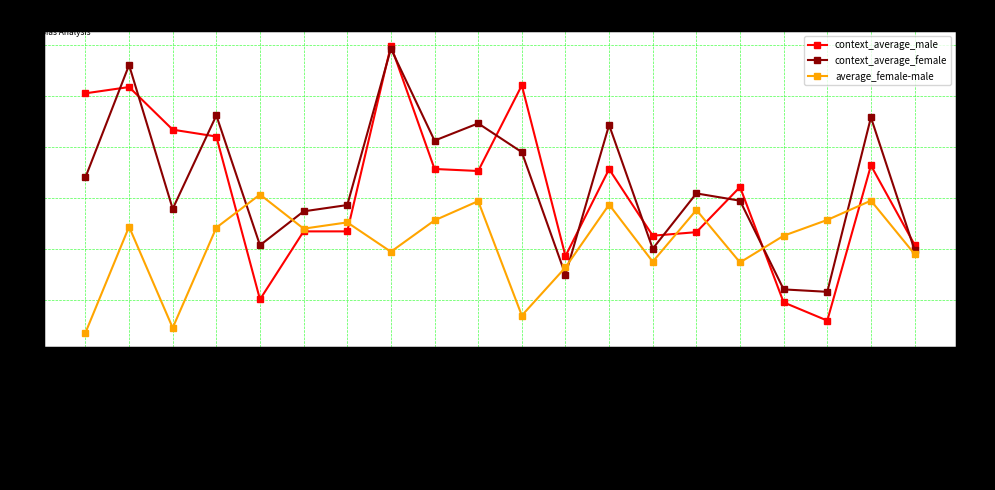

At which category does context_average_female reach its first local peak?

('unfriendly','friendly')